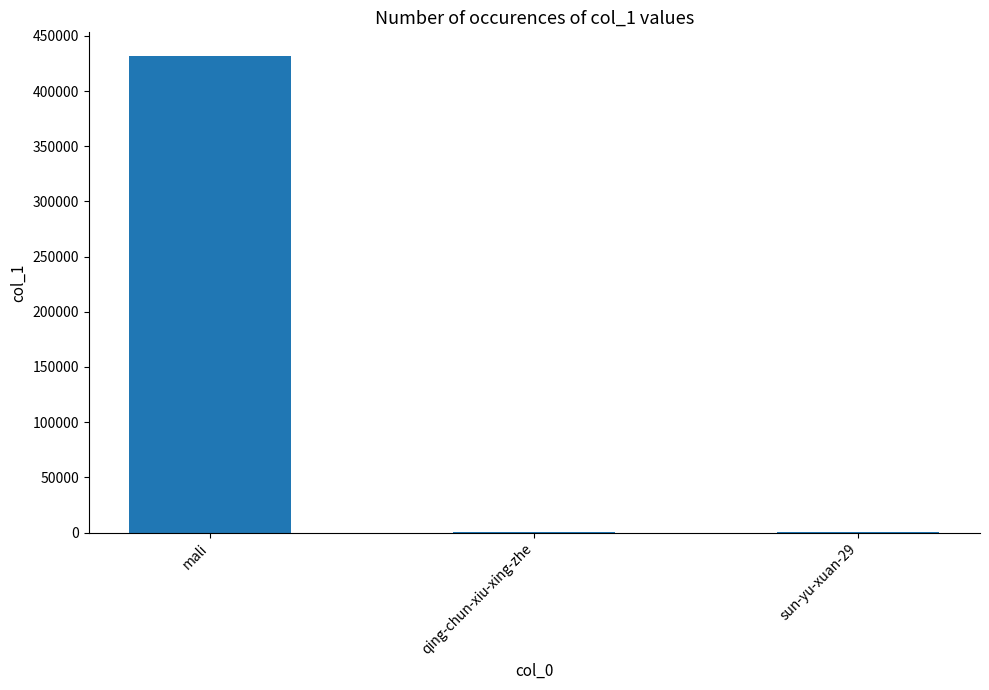

What is the greatest value displayed?

431644